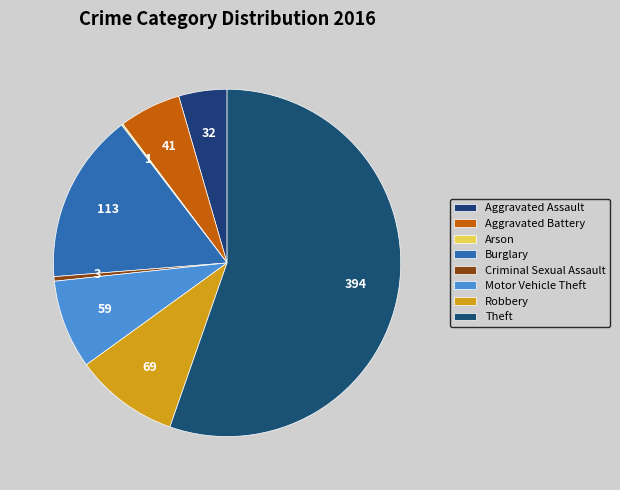

Count the number of slices in the pie.

8